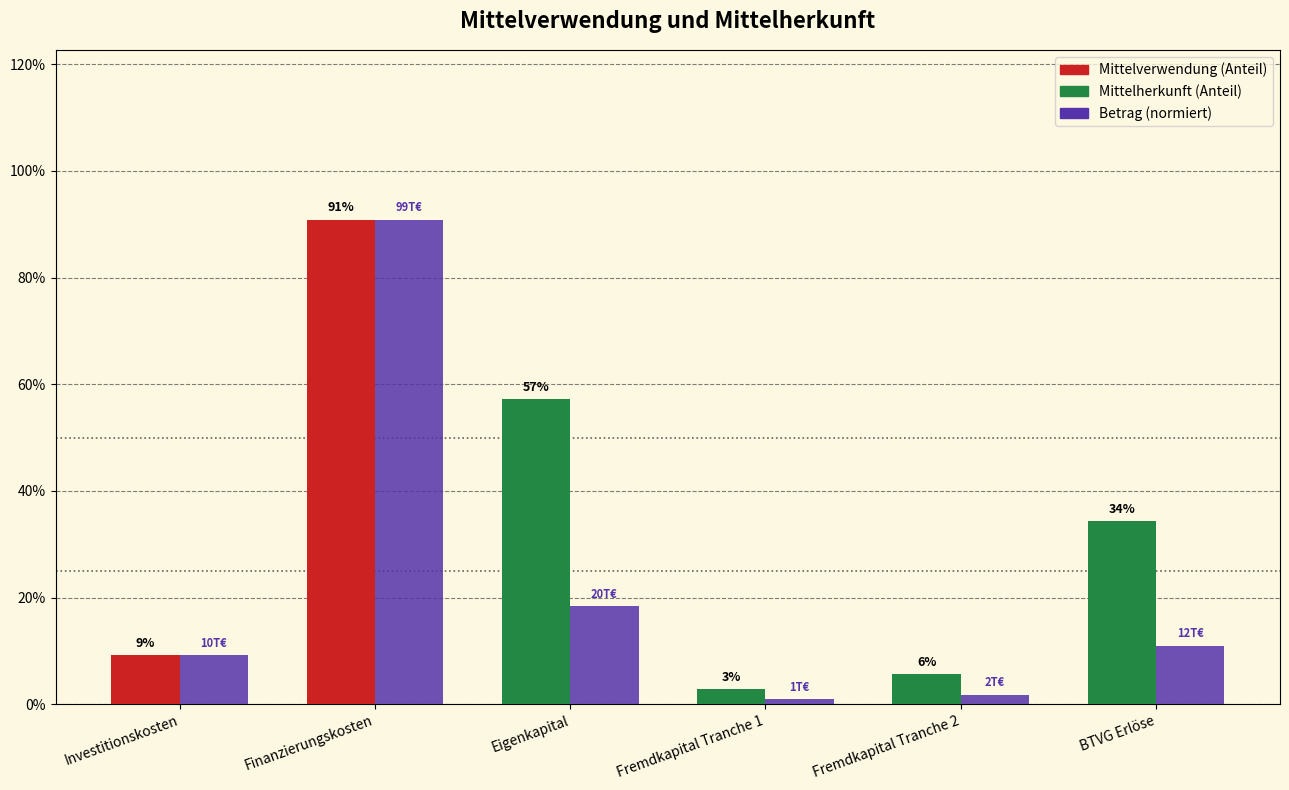

Between Fremdkapital Tranche 2 and Investitionskosten, which is larger?

Investitionskosten